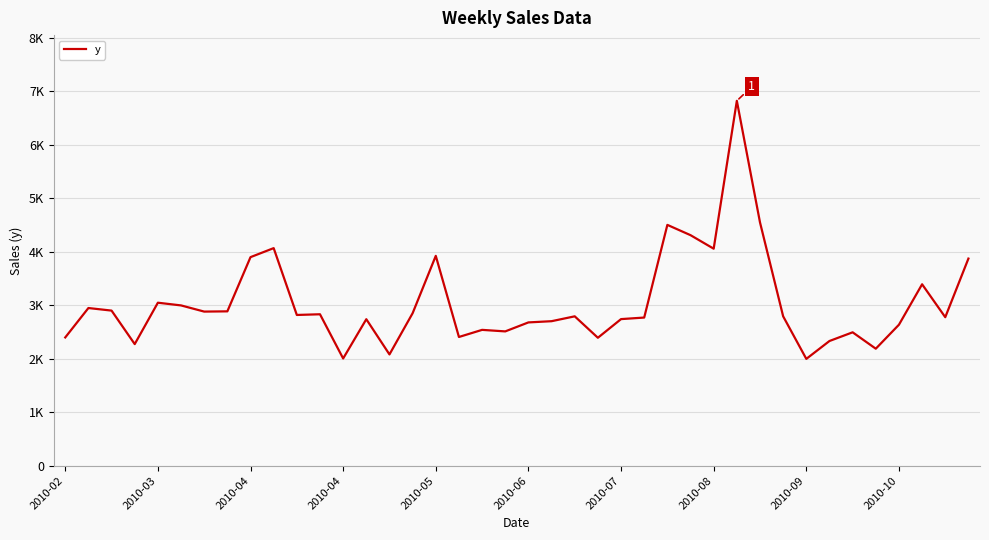

What is the difference between the maximum and second lowest values?

4817.5